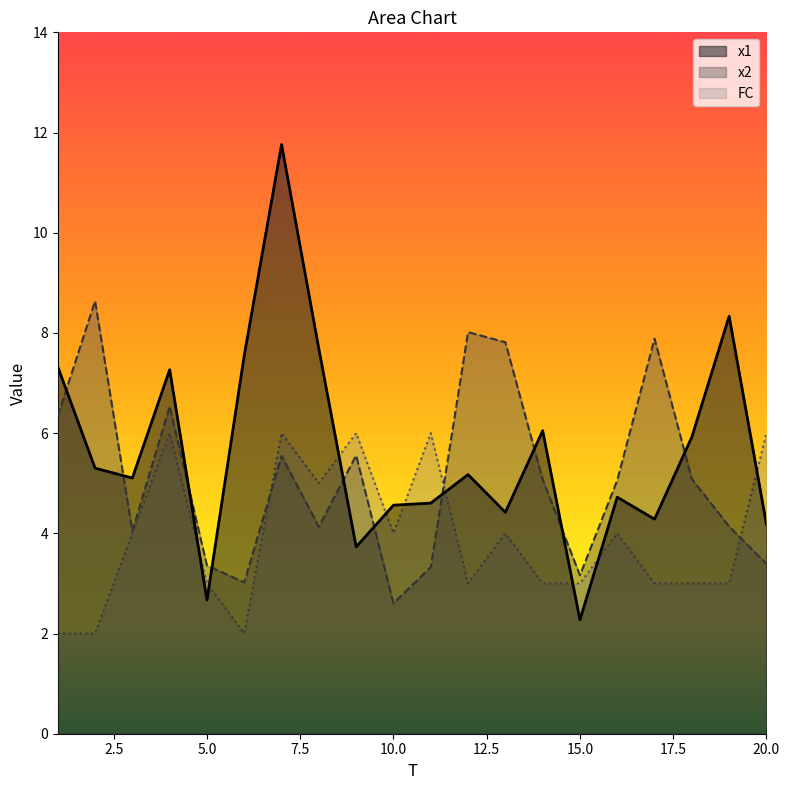

How many interior local valleys does the x1 series have?

6